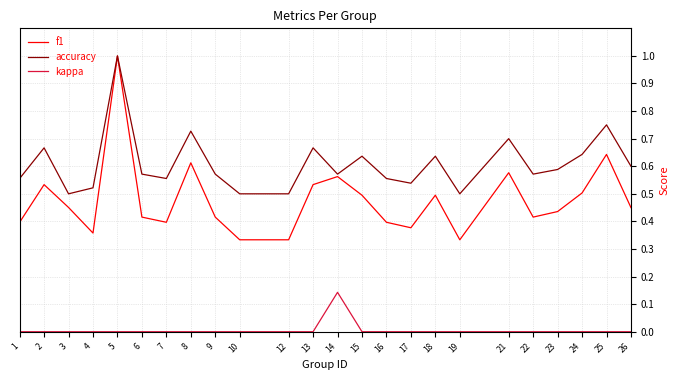

Which series has the largest total across all categories?

accuracy